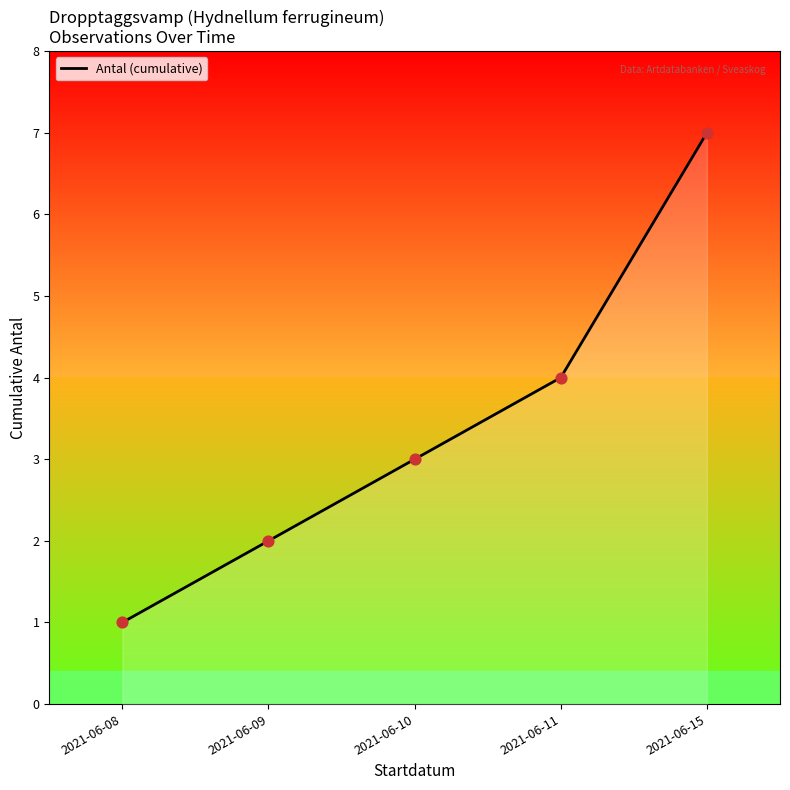

What is the change in value from 2021-06-10 to 2021-06-15?

+4